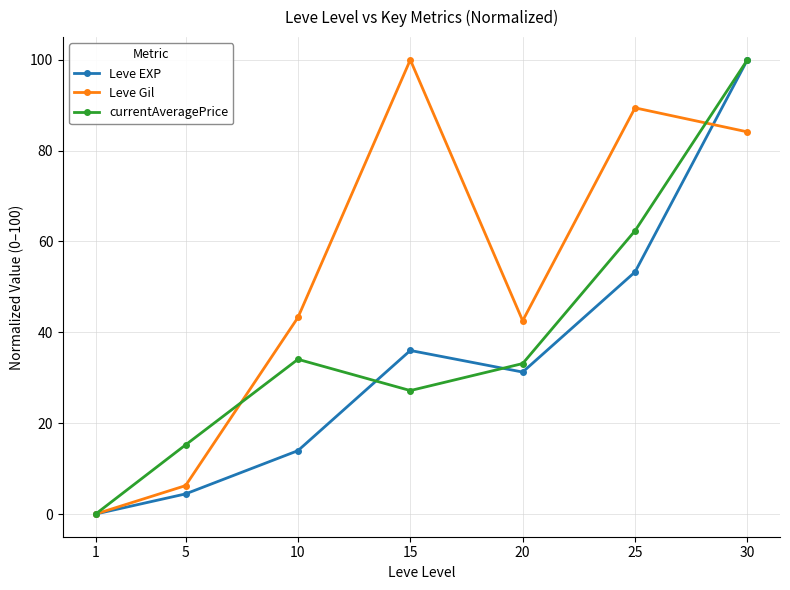

Rank the series by their average value, from lowest to highest.

Leve EXP, currentAveragePrice, Leve Gil